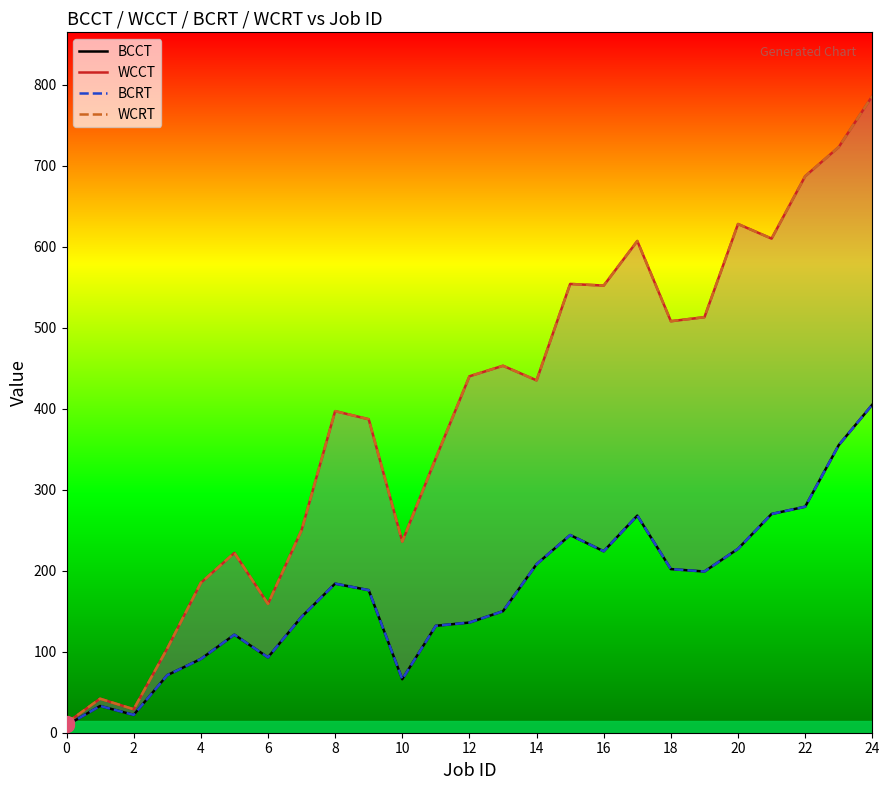

What is the maximum value for BCCT?

405